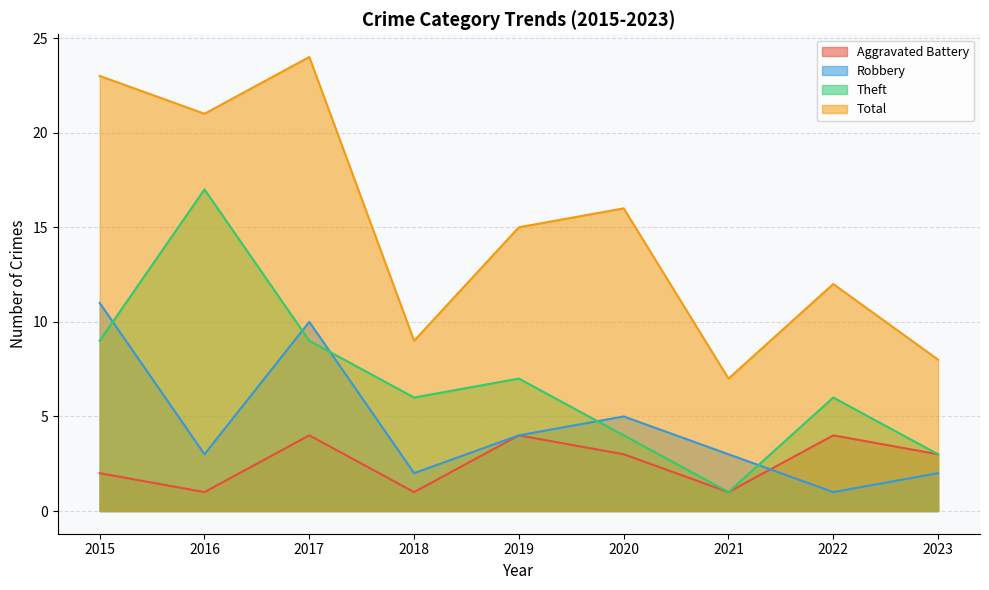

At how many categories does at least one series exceed 17?

3